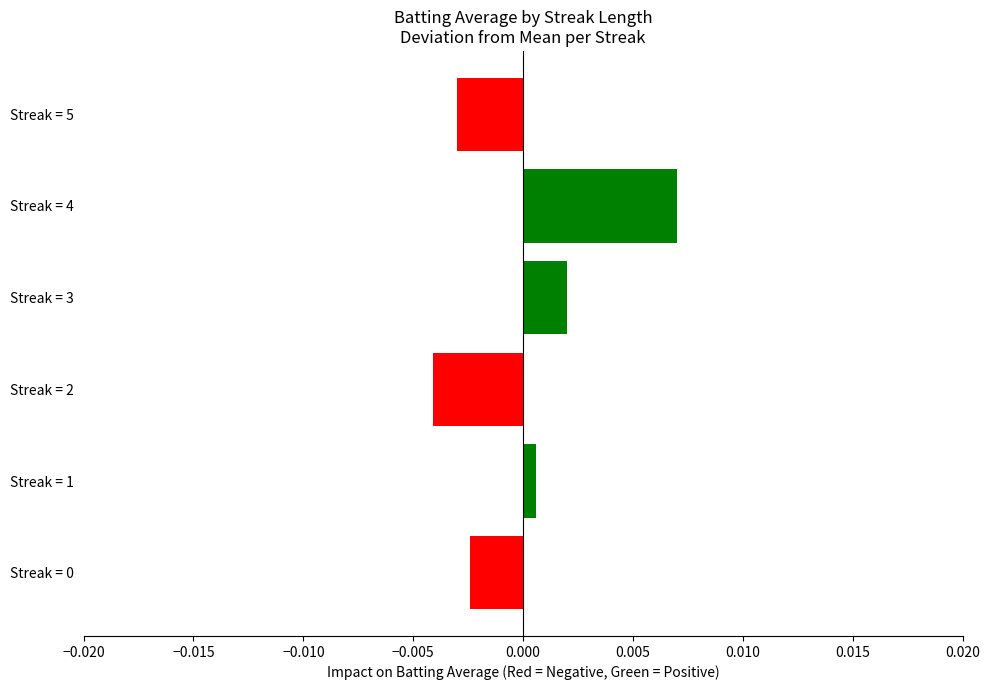

Where is the data nearest to the value 0?

Streak = 1